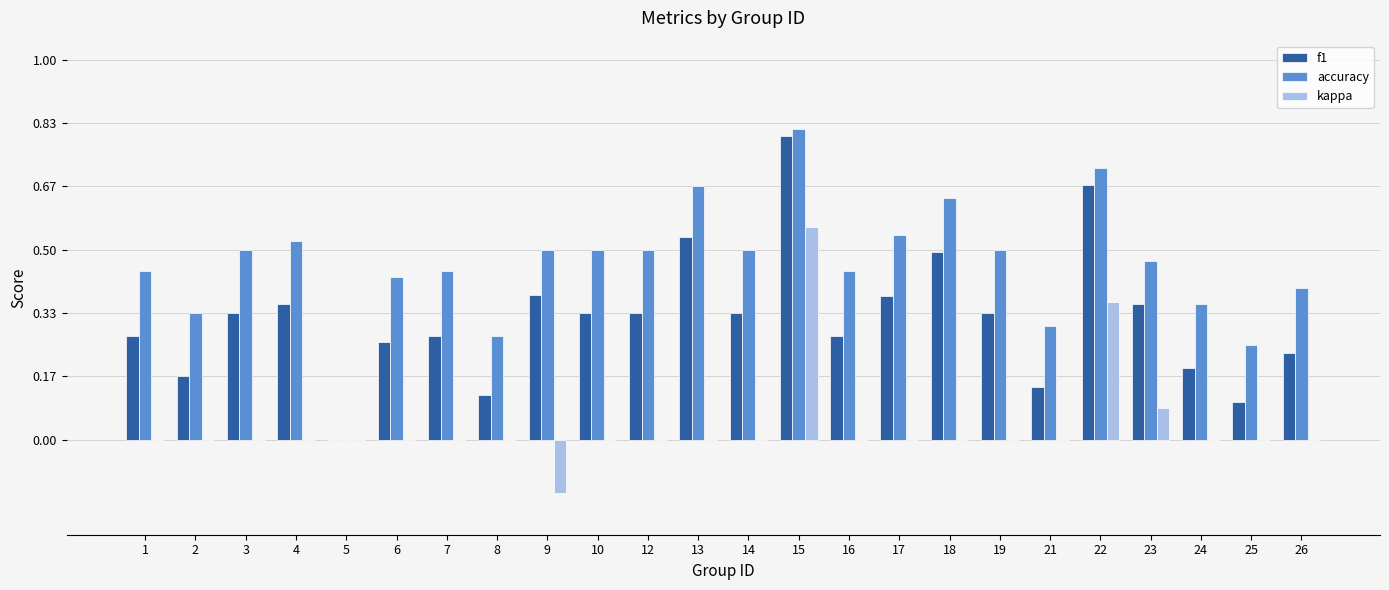

How many categories are shown in the chart?

24